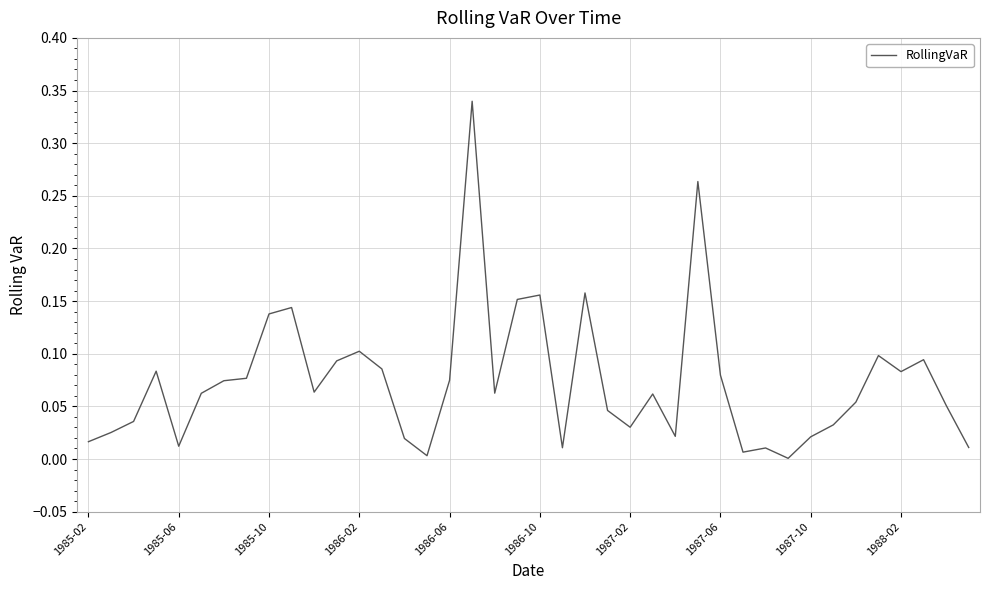

How many interior local peaks (higher than both neighbors) does the data have?

11